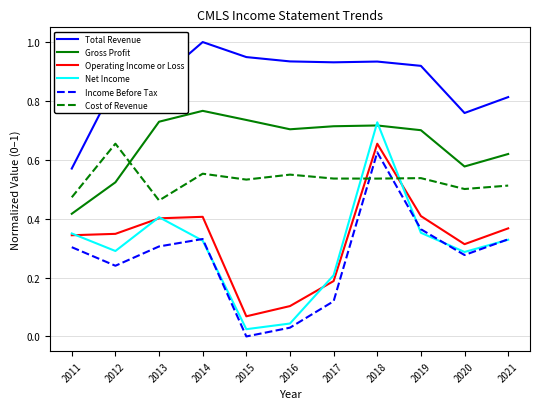

How many distinct data groups are displayed?

6